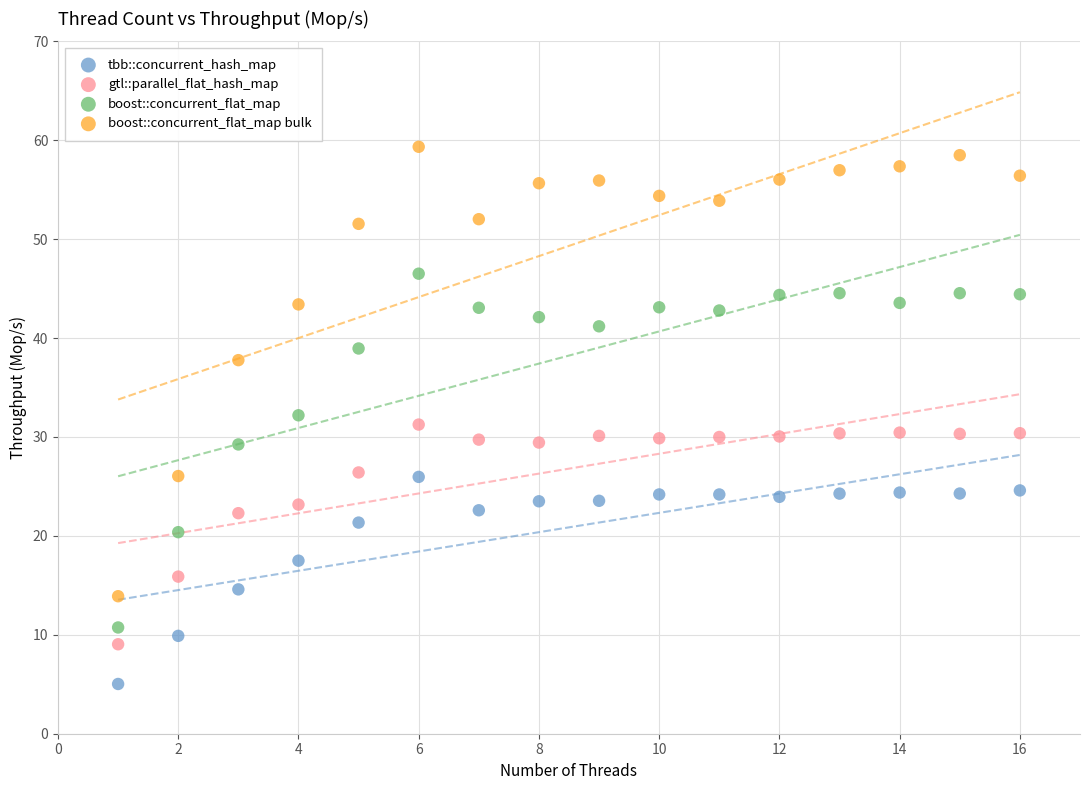

Which series contains the highest Y value?

boost::concurrent_flat_map bulk